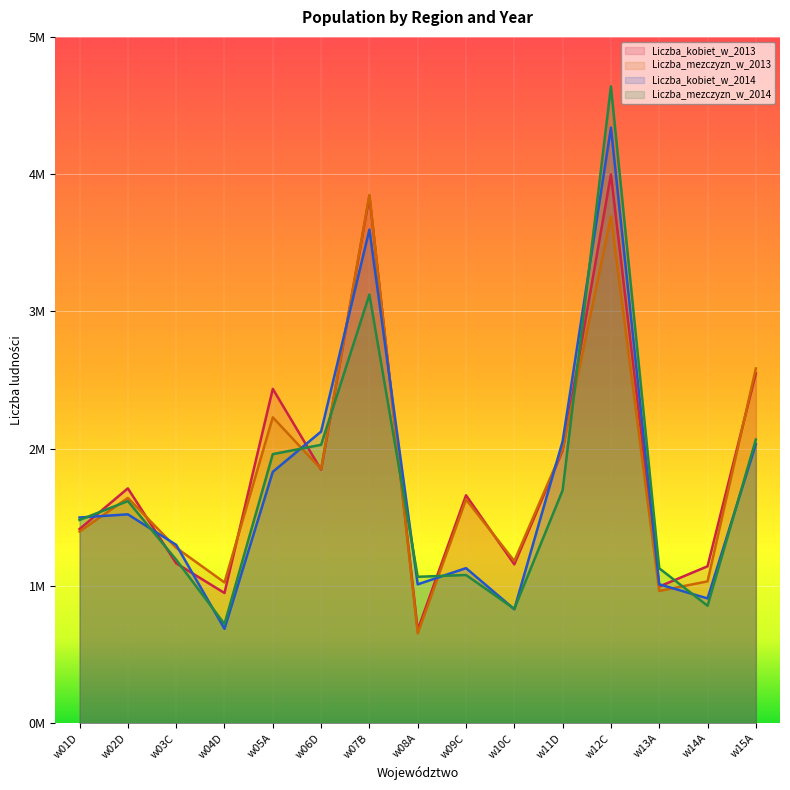

How many data points in Liczba_mezczyzn_w_2013 are less than 1630345?

7